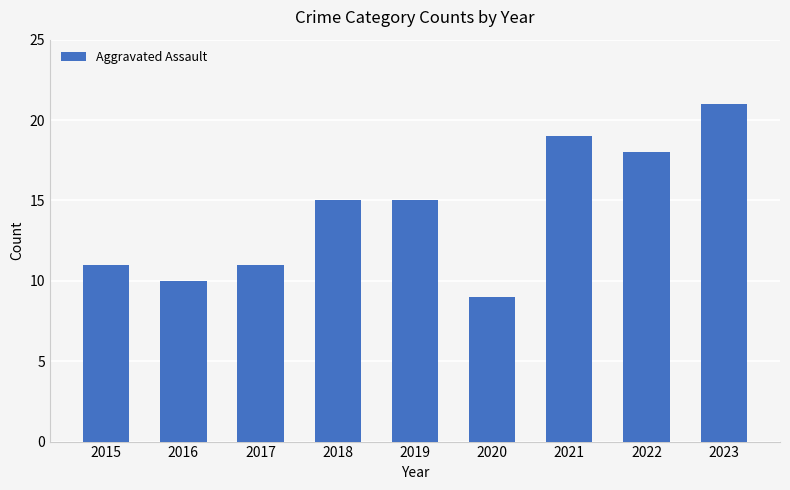

The chart shows a value of 15 at 2019. True or false?

True